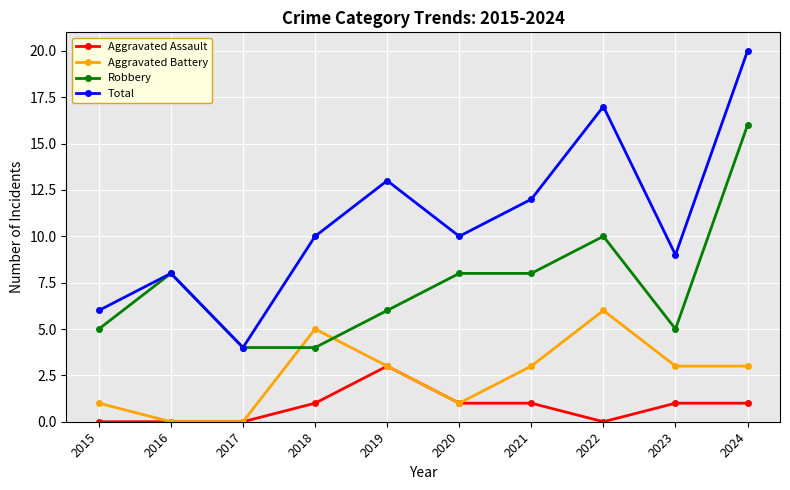

True or false: Aggravated Assault and Total cross at least once.

False